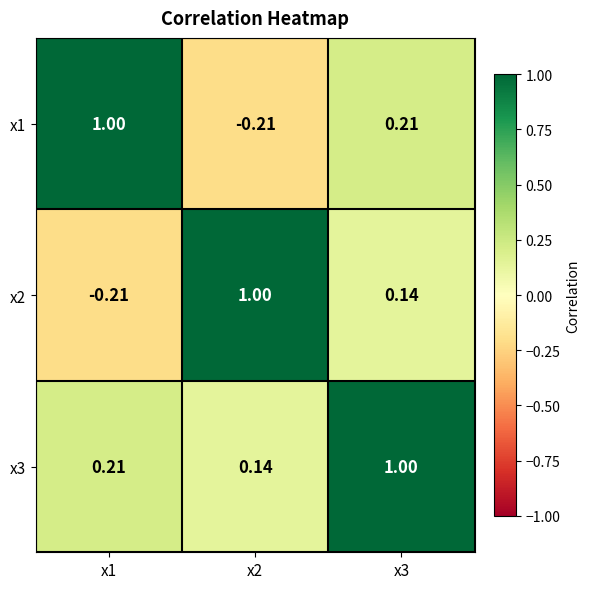

Is the value of x3 at x3 greater than the value of x1 at x2?

Yes